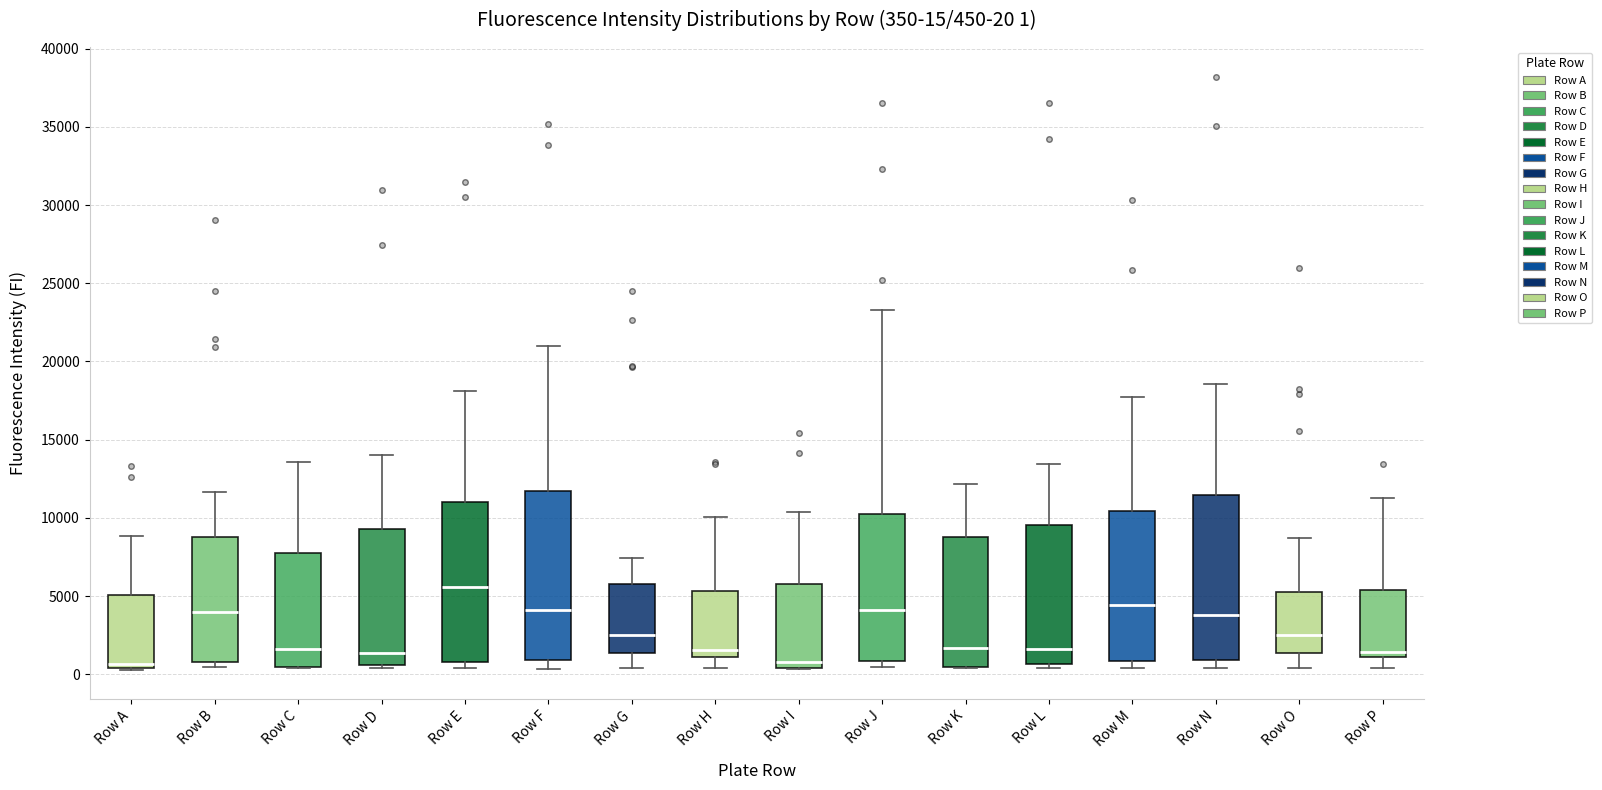

Which box's median line is the highest?

Row E